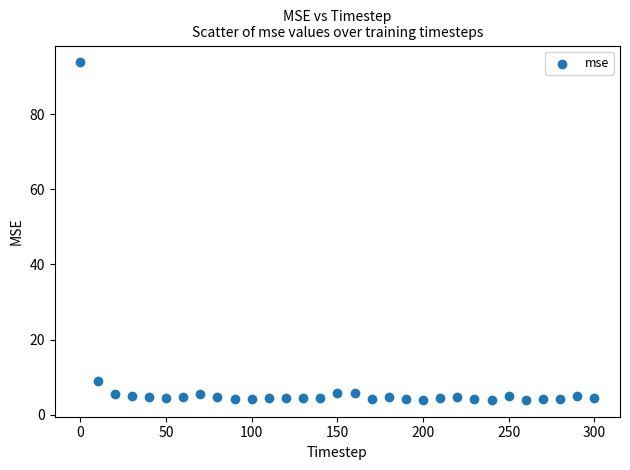

What Y value in the scatter plot is closest to 48?

8.9